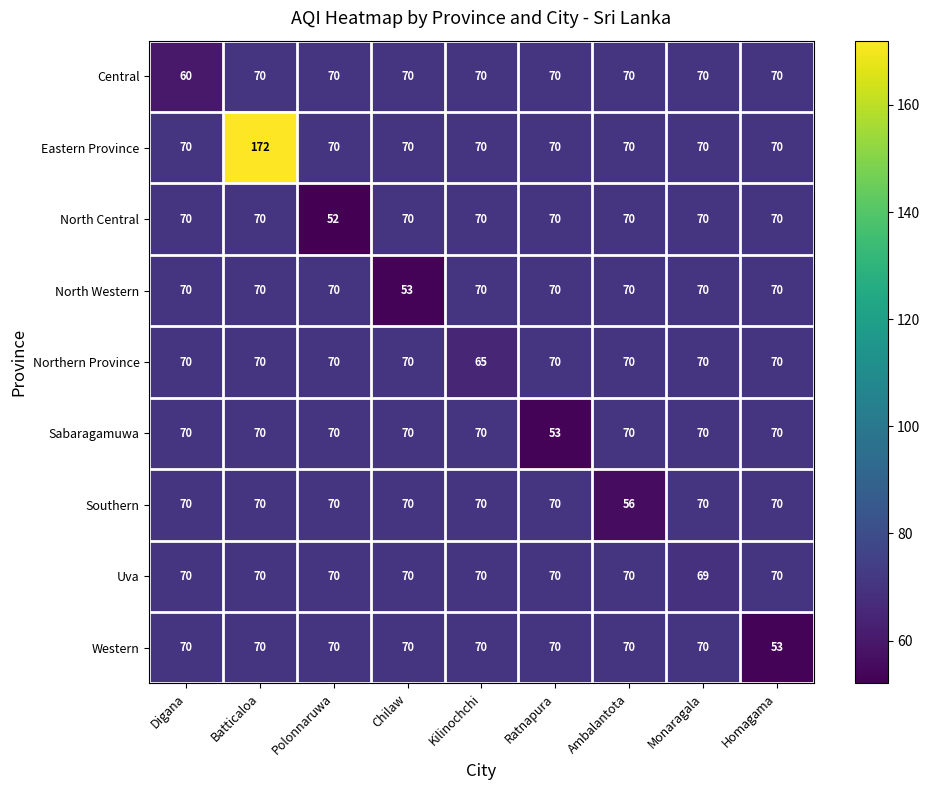

At which label is North Western closest to 61?

Chilaw